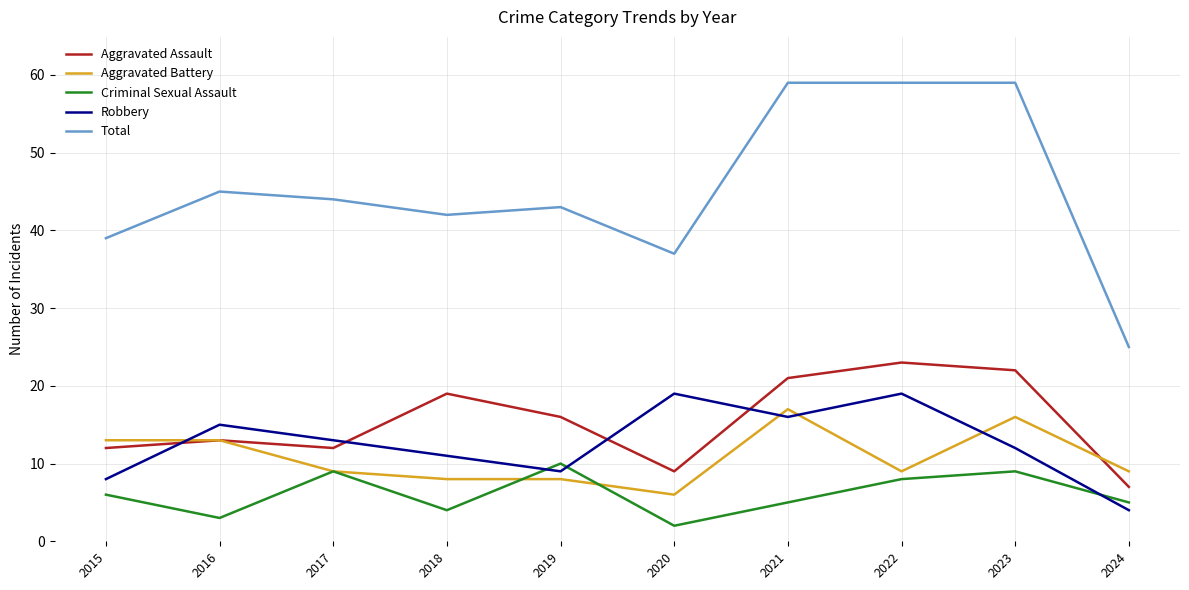

What is the smallest value displayed?

2